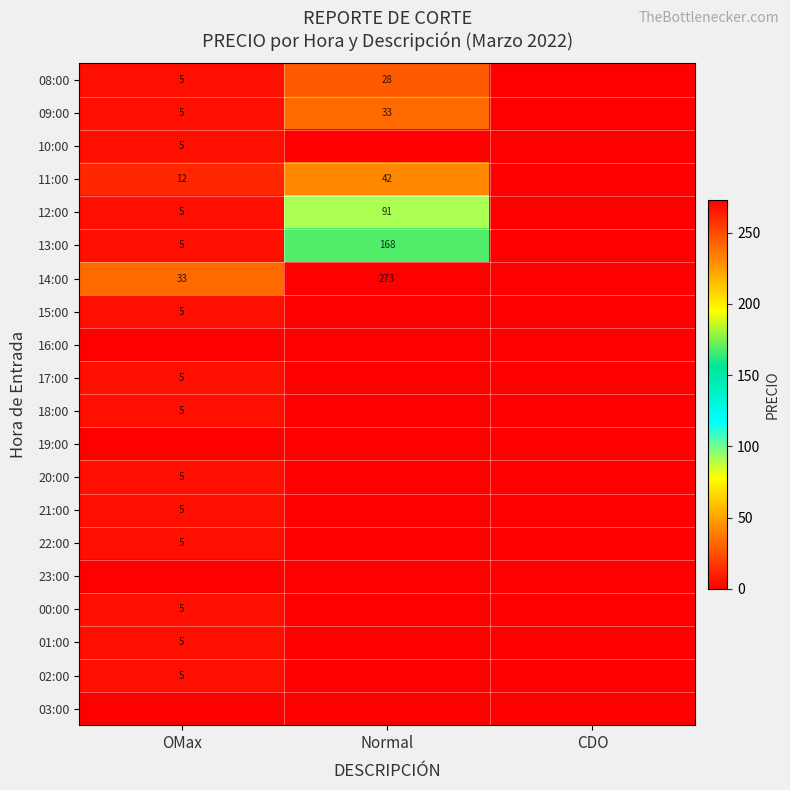

The 09:00 series shows 9 at OMax. True or false?

False